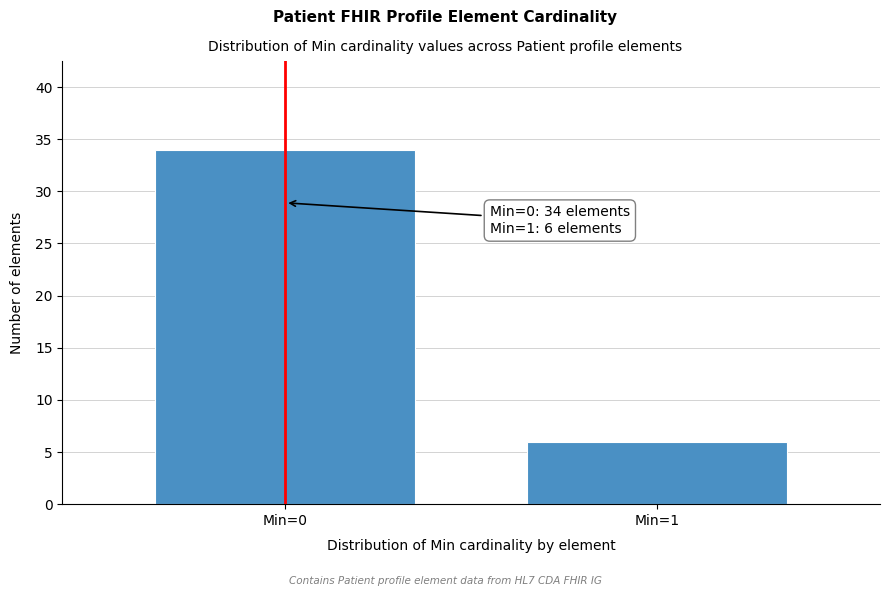

Reading right to left, list all the values displayed in this chart.

6	34